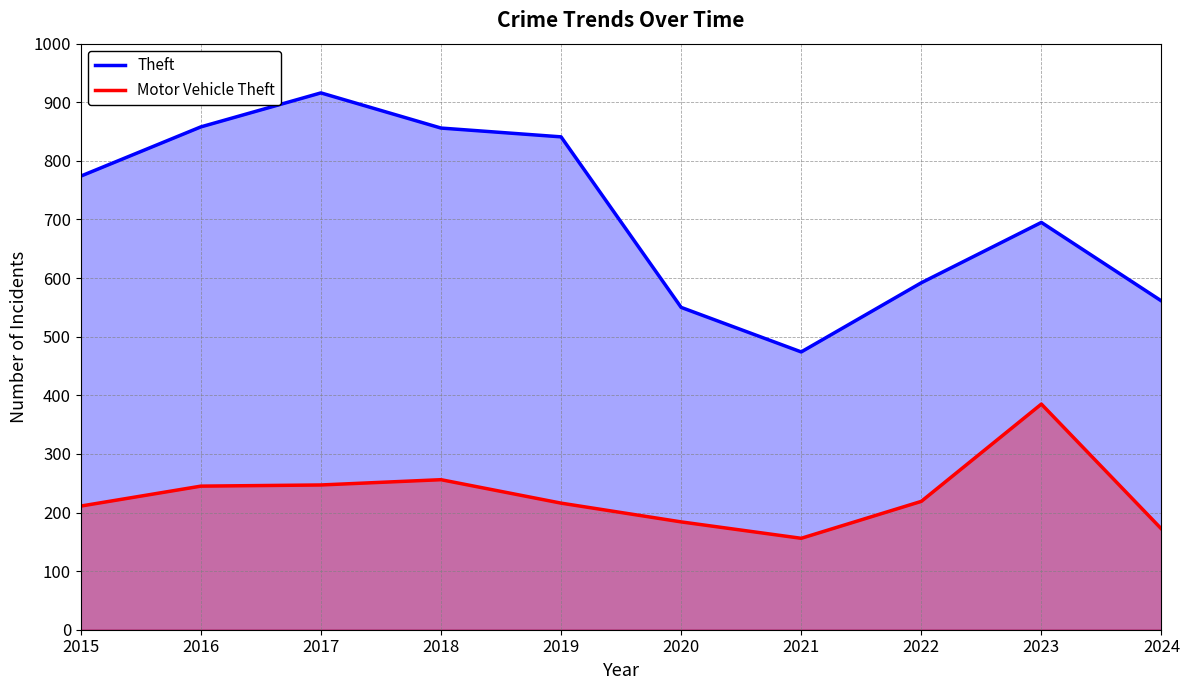

What is the approximate value of Motor Vehicle Theft at 2019?

216